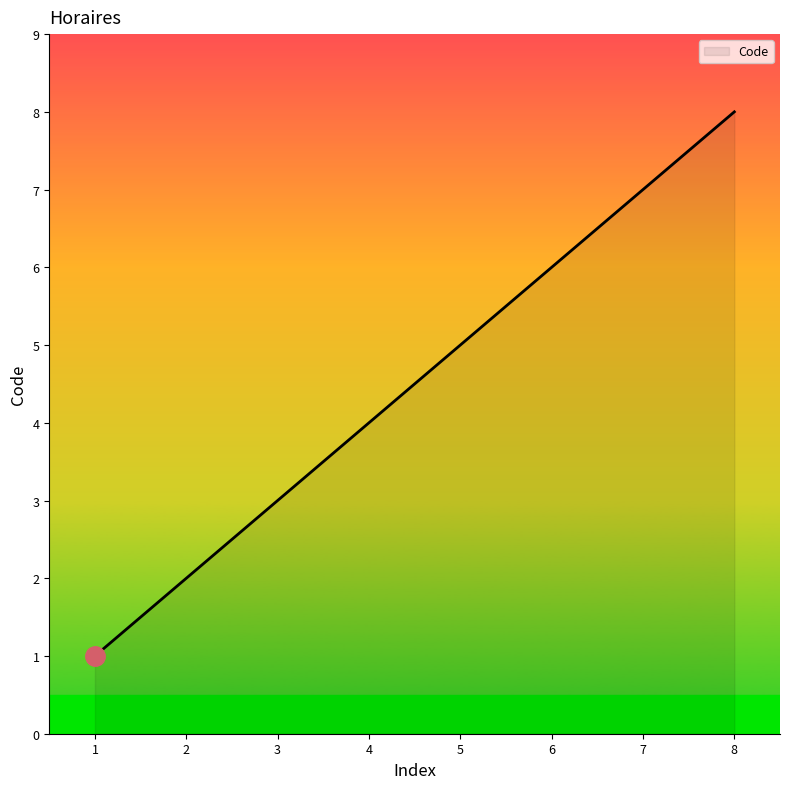

What is the difference between the maximum and minimum values?

7.0